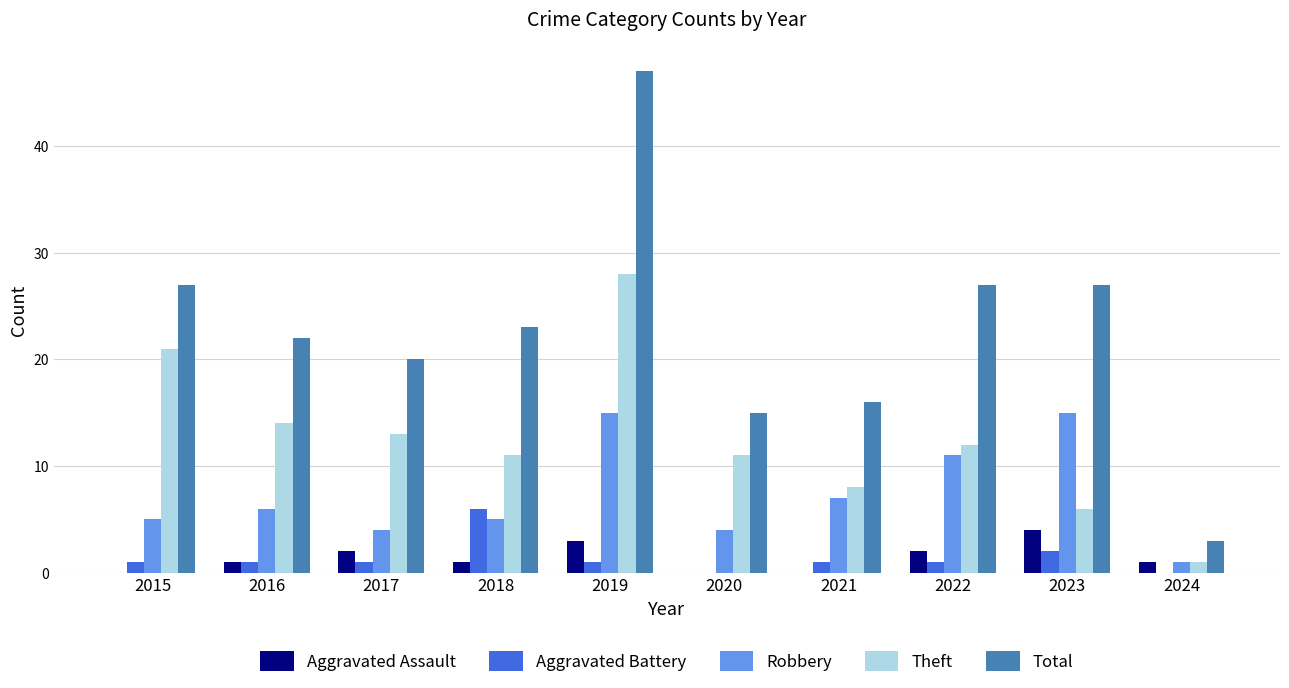

What is the total value across all series at 2019?

94